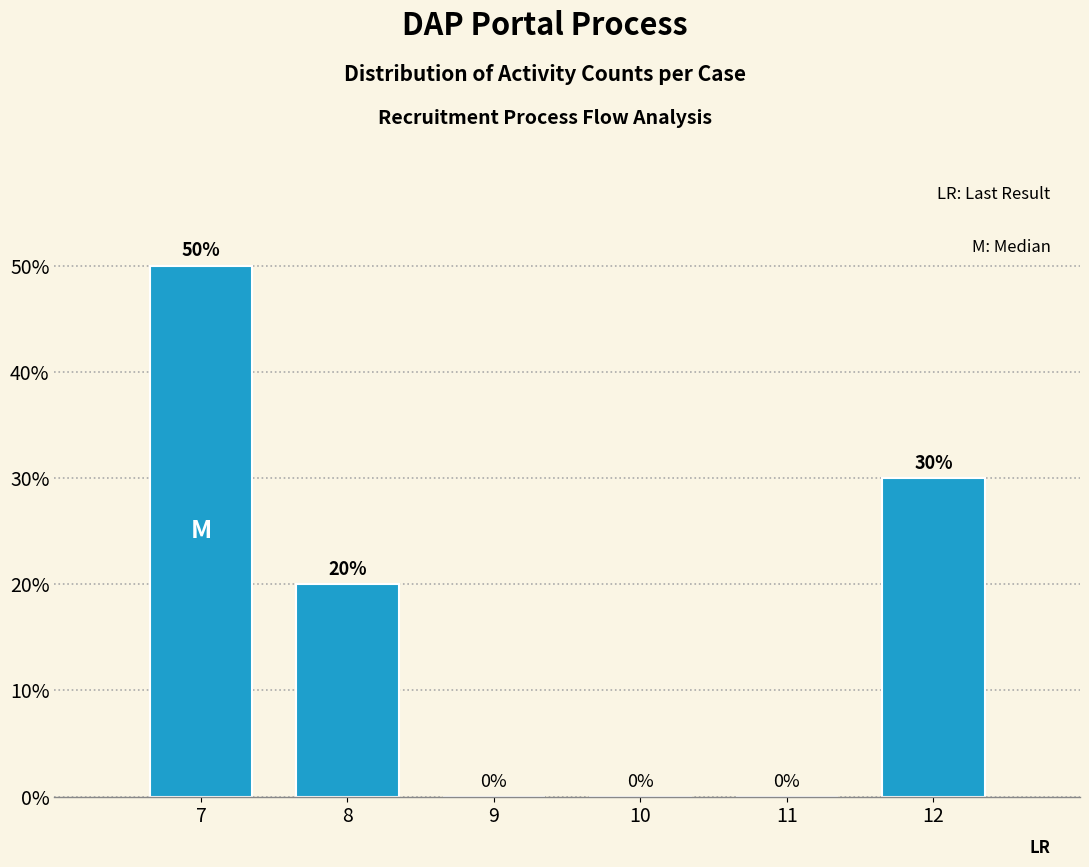

Reading left to right, list all the values displayed in this chart.

7=50	8=20	9=0	10=0	11=0	12=30